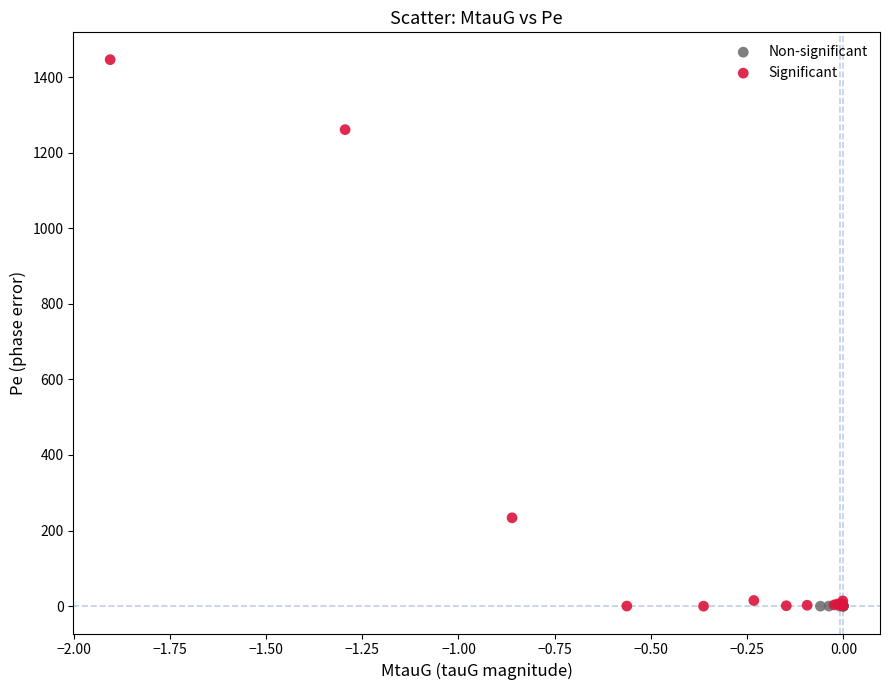

What are all the series names shown in the legend?

Non-significant, Significant